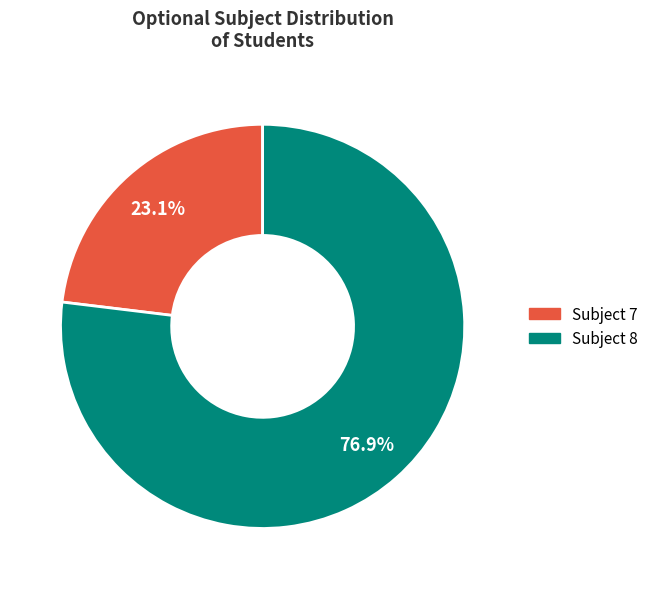

Rank the categories by value from highest to lowest.

Subject 8, Subject 7